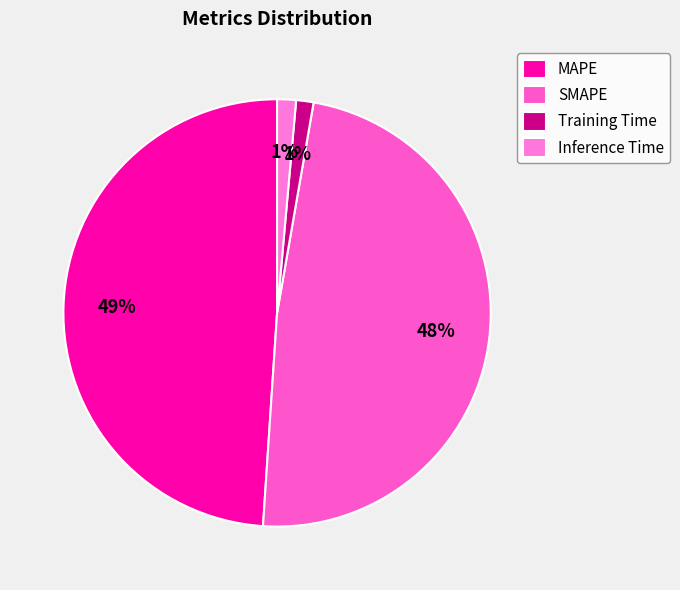

True or false: MAPE accounts for 56% of the total.

False